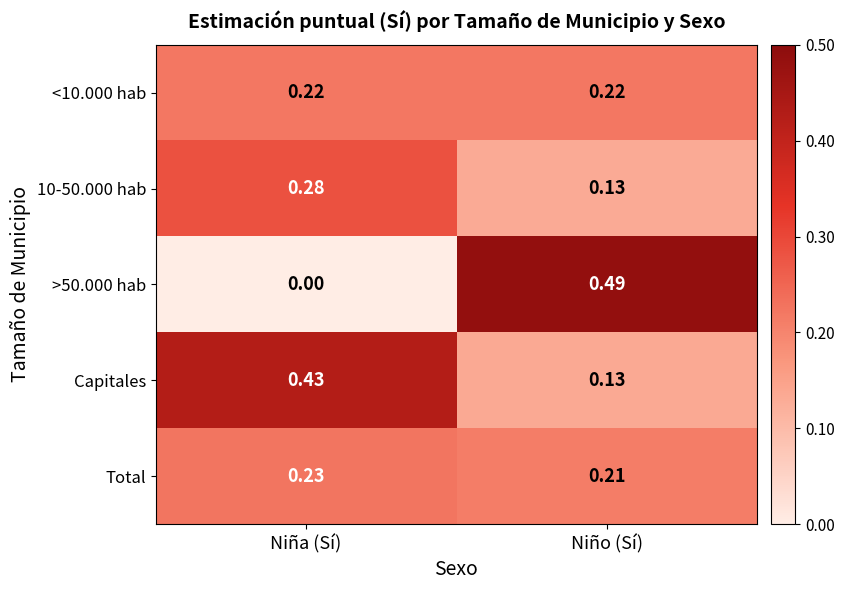

Which series has the largest total across all categories?

Capitales